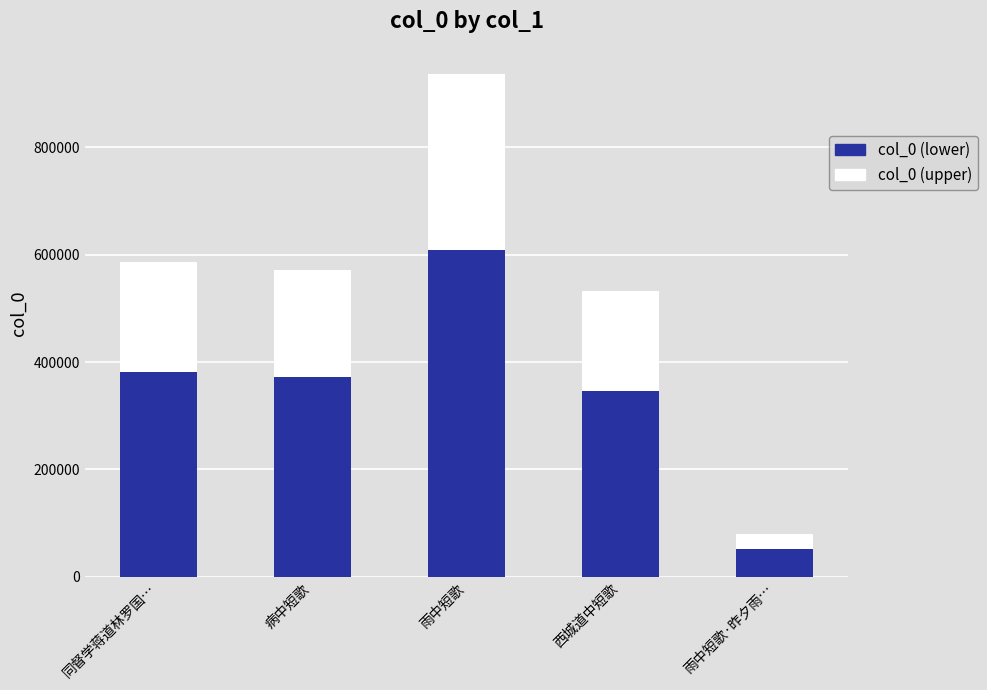

Does the chart contain stacked bars?

Yes